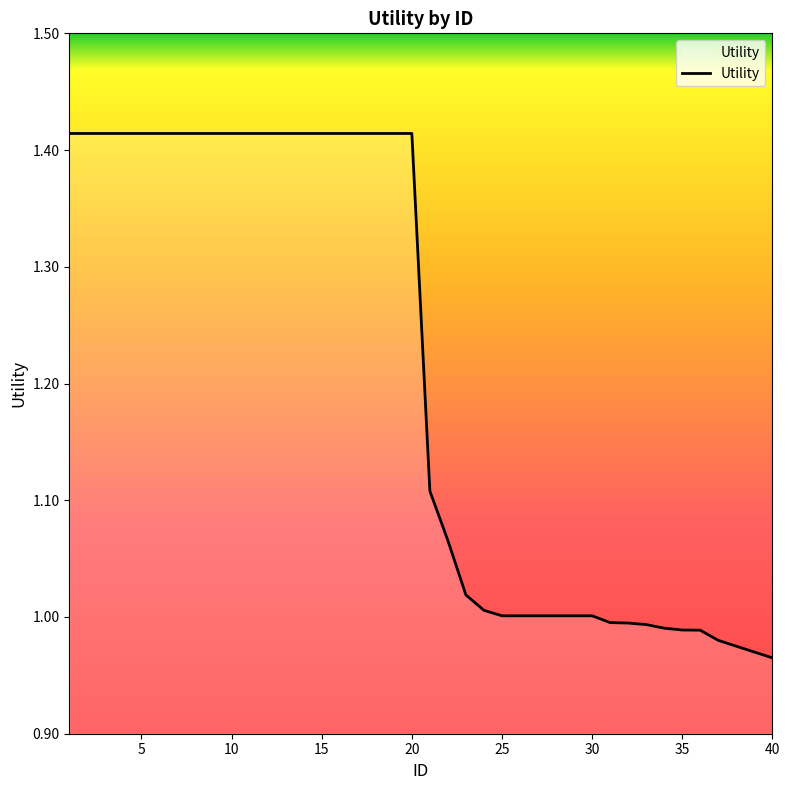

What is the label of the 3rd point from the left?

10